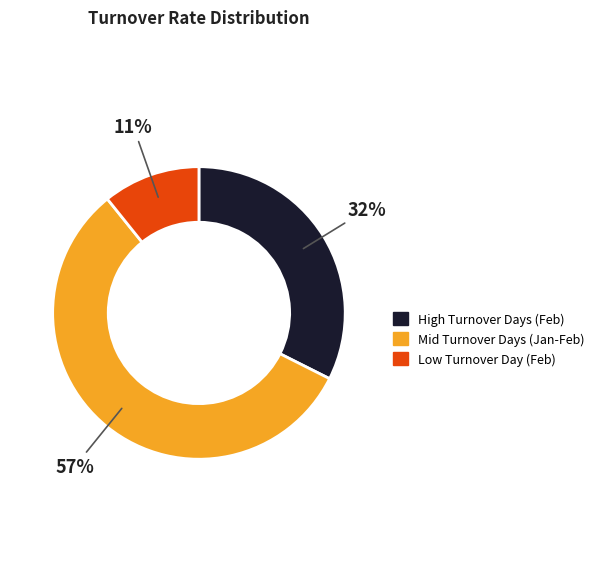

Between High Turnover Days (Feb) and Mid Turnover Days (Jan-Feb), which is larger?

Mid Turnover Days (Jan-Feb)